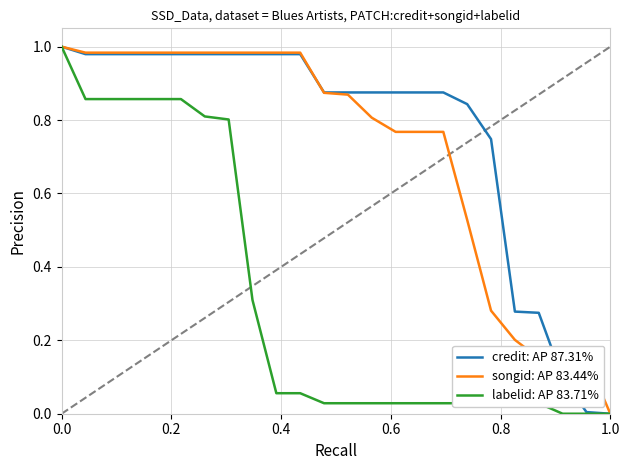

Which series has the largest total across all categories?

credit: AP 87.31%